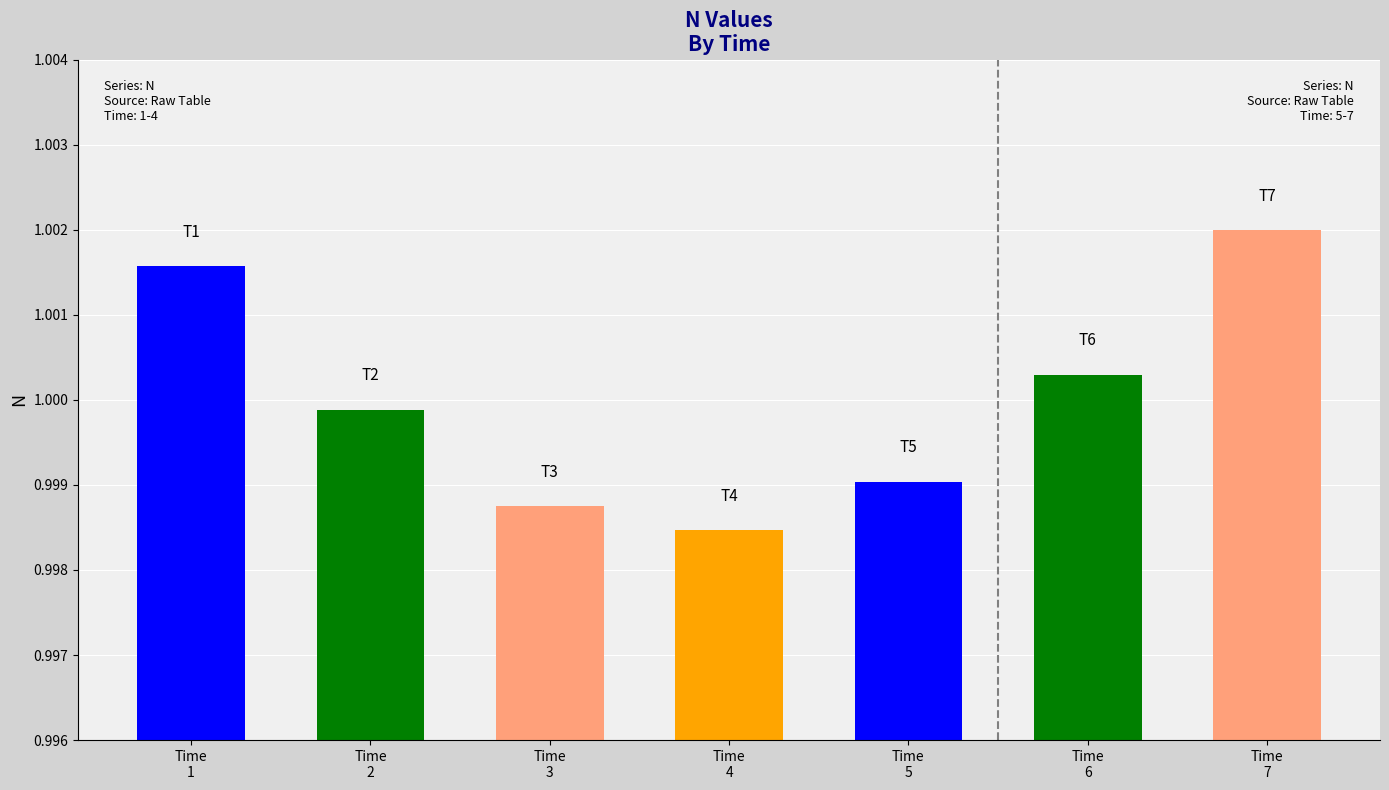

The chart shows a value of 1.6 at Time
5. True or false?

False